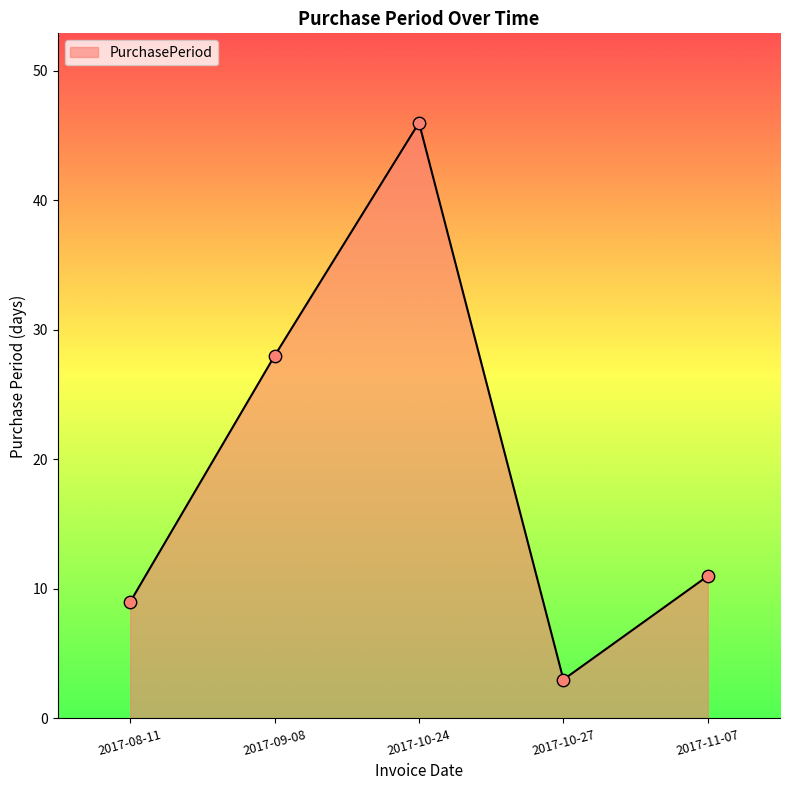

Which has a higher value, 2017-11-07 or 2017-08-11?

2017-11-07